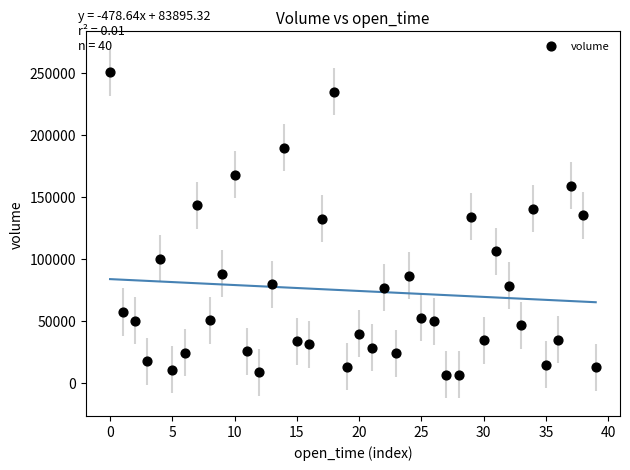

What is the range of Y values (max minus min)?

244276